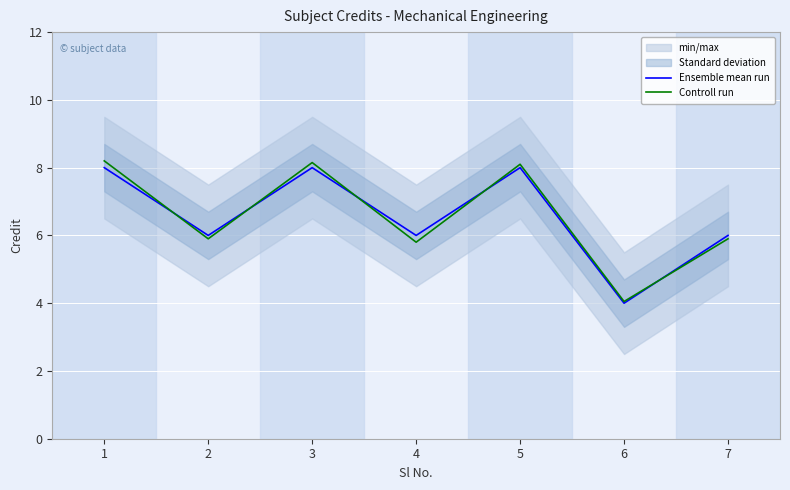

Where does the Controll run series first go above 5?

1